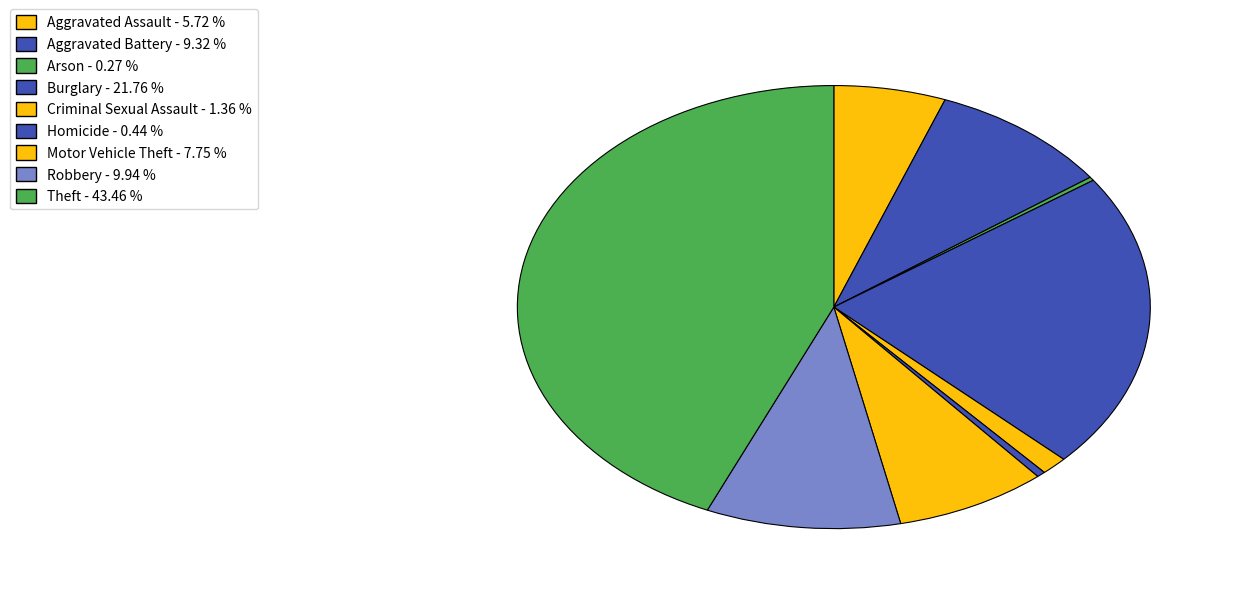

Which category has the smallest portion of the pie?

Arson